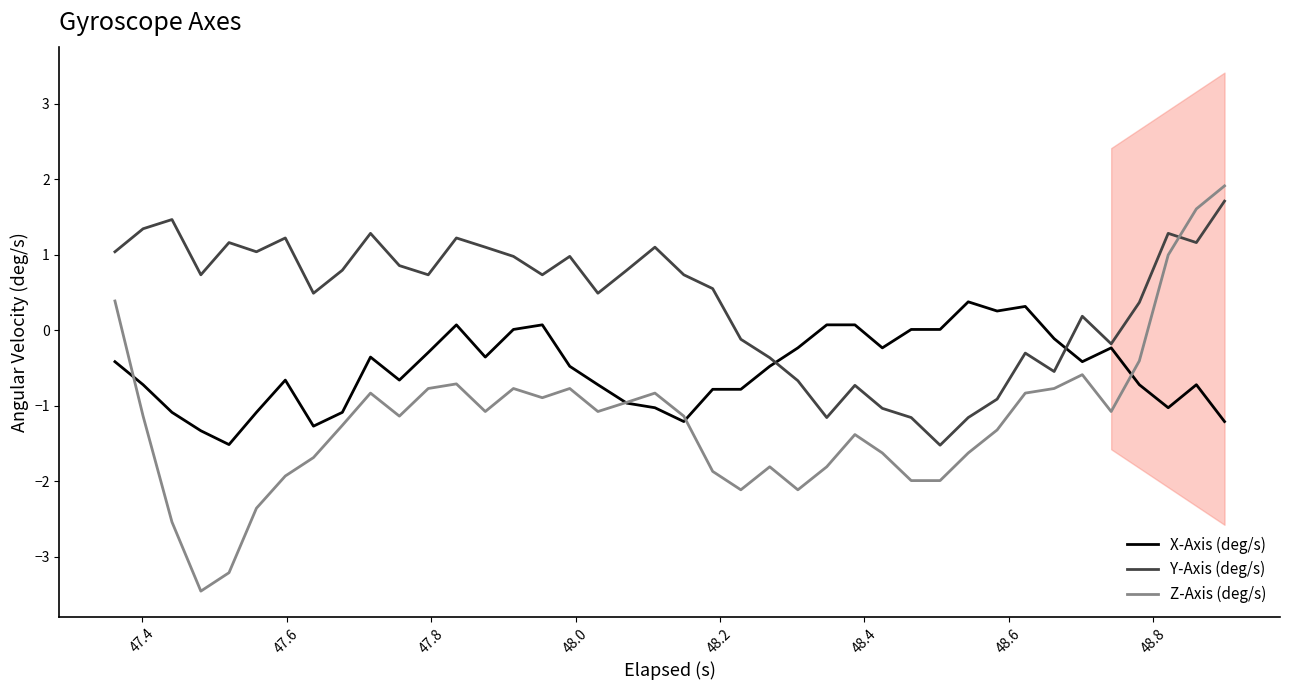

How many lines are shown in the chart?

3